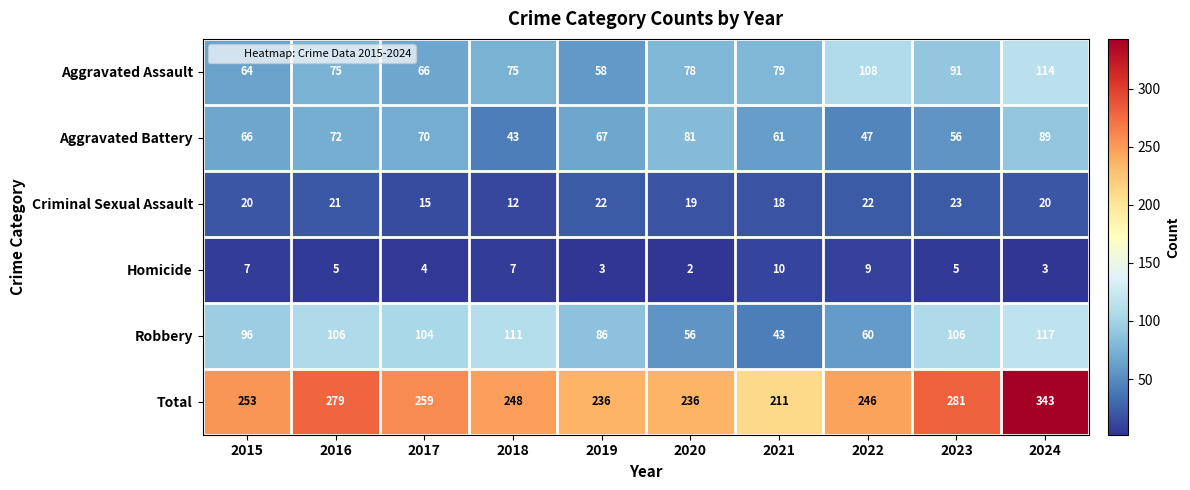

Which series changed the most between 2022 and 2023?

Robbery